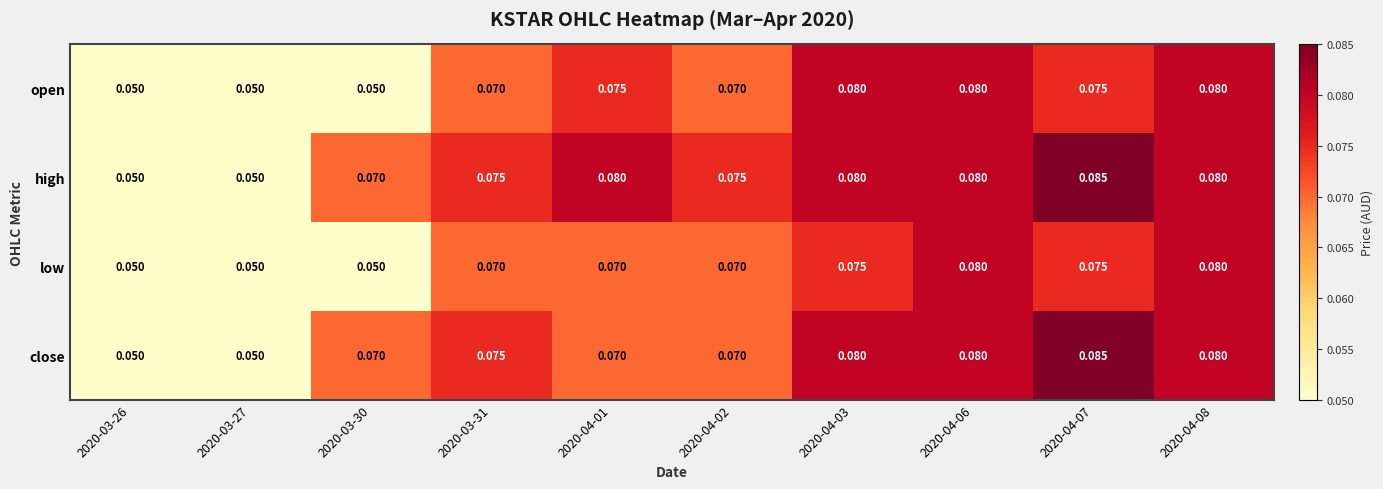

Which series has the largest total across all categories?

high